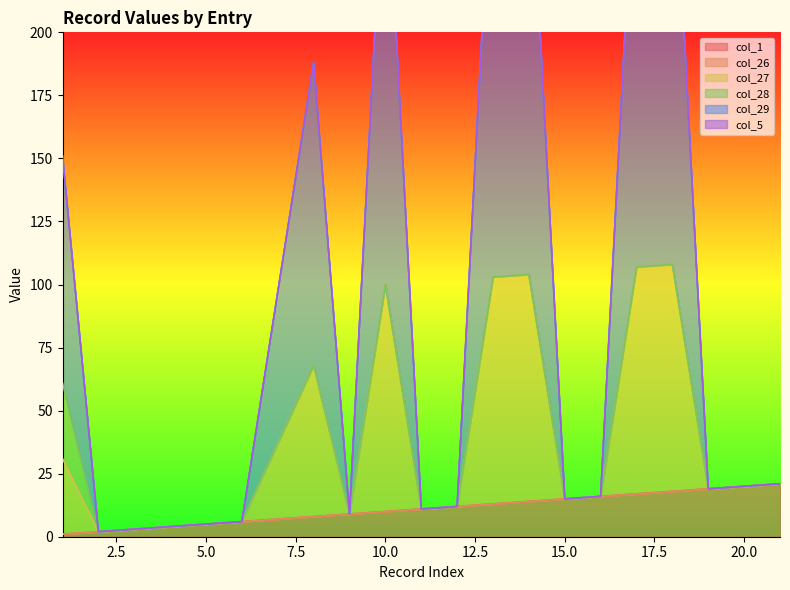

What is the value of the col_1 point at the 17th from the left?

18